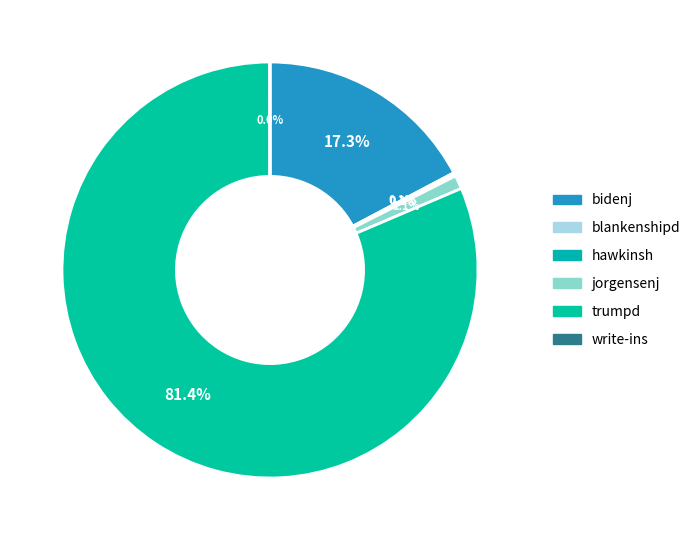

To the nearest percent, what is the difference between the largest and smallest slice percentages?

81%